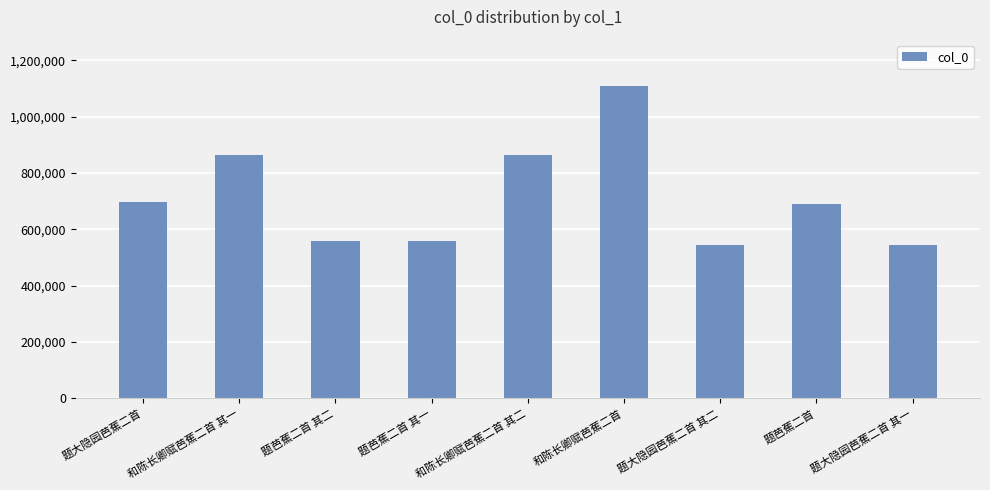

What is the sum of the values at 和陈长卿赋芭蕉二首 其一 and 题芭蕉二首 其二?

1421408